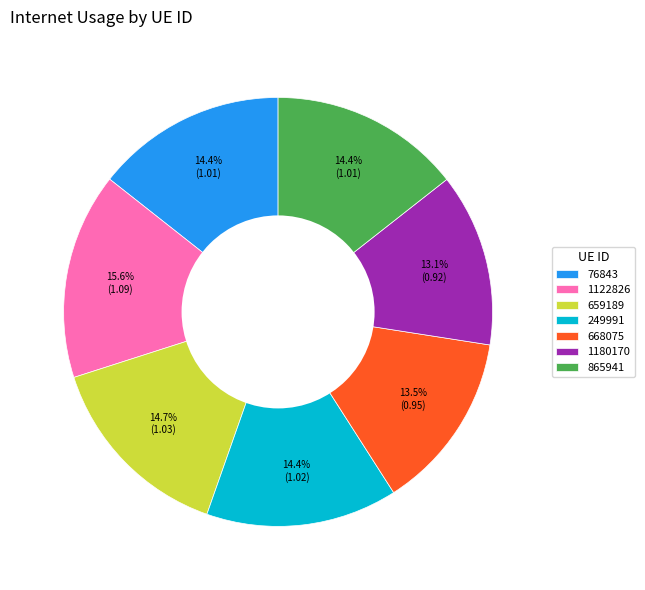

The 1122826 slice represents 16% of the pie. True or false?

True